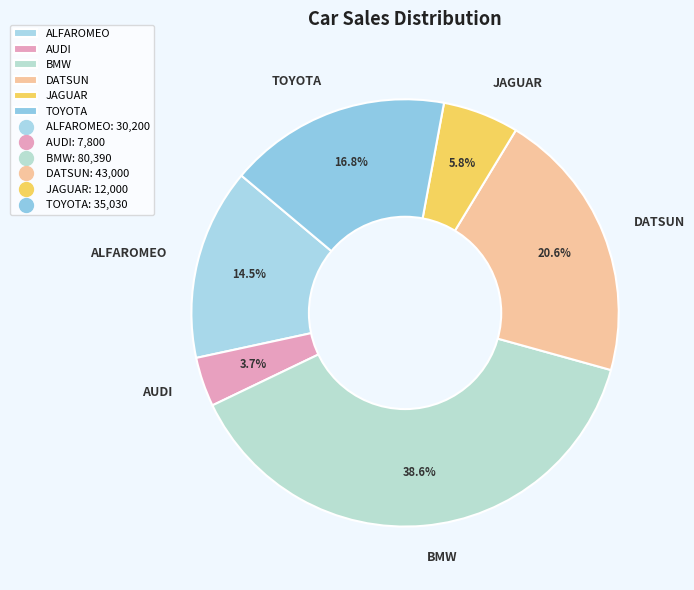

Rank the categories by value from lowest to highest.

AUDI, JAGUAR, ALFAROMEO, TOYOTA, DATSUN, BMW